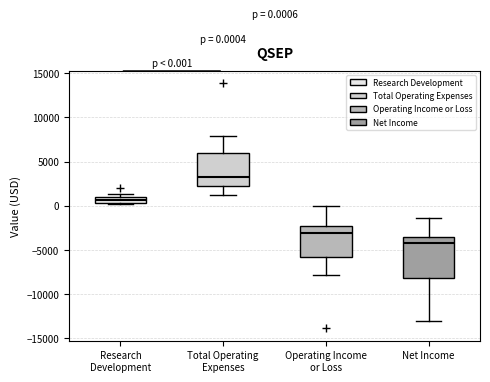

Which box's median line is the highest?

Total Operating Expenses